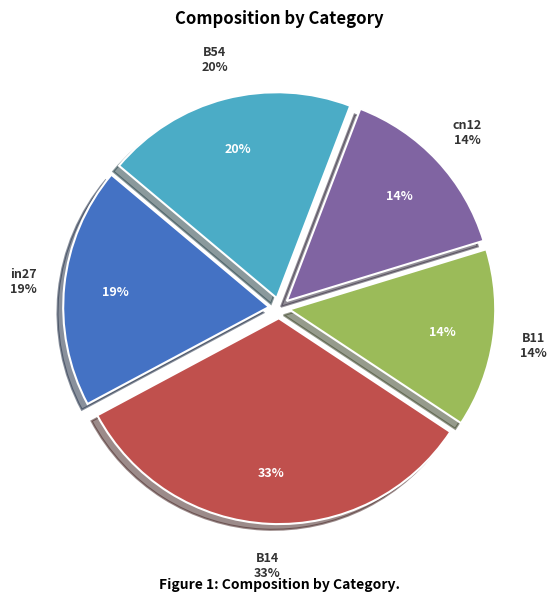

Which slice is the largest?

B14